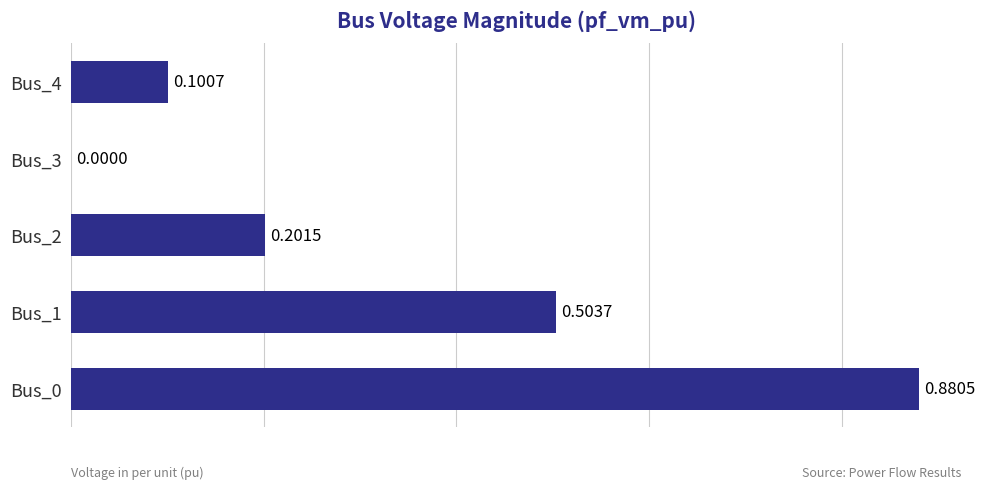

Between Bus_4 and Bus_2, which is larger?

Bus_2